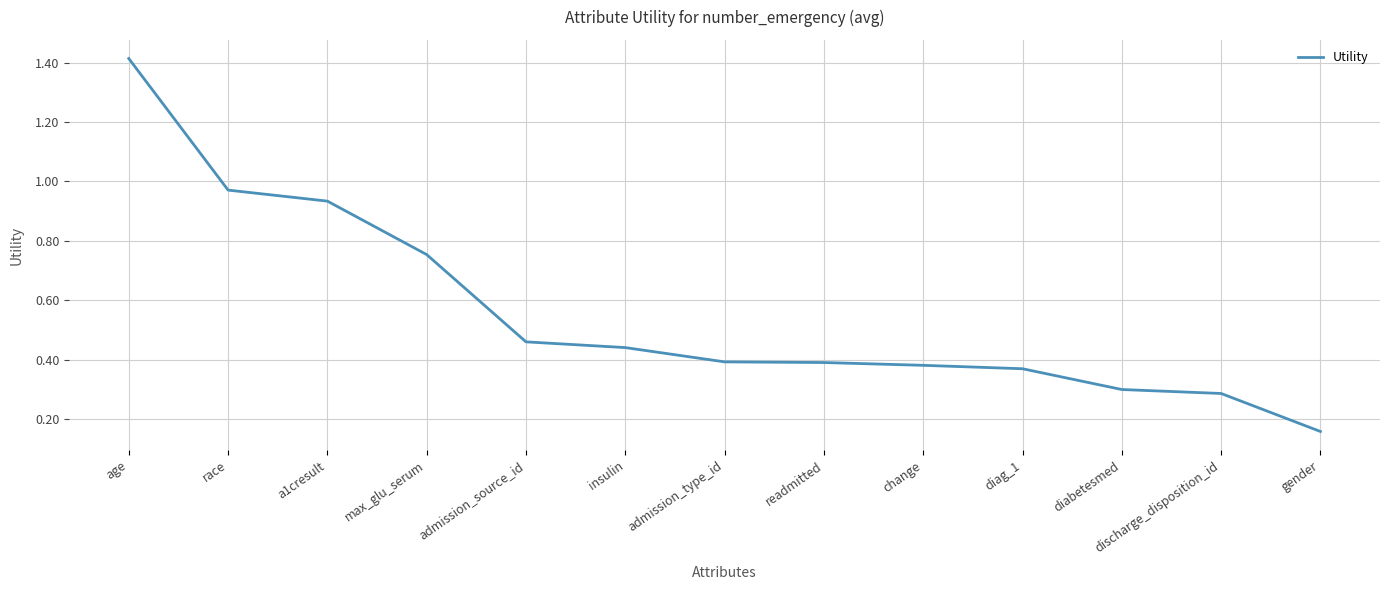

True or false: the data has more than 1 interior local peaks.

False